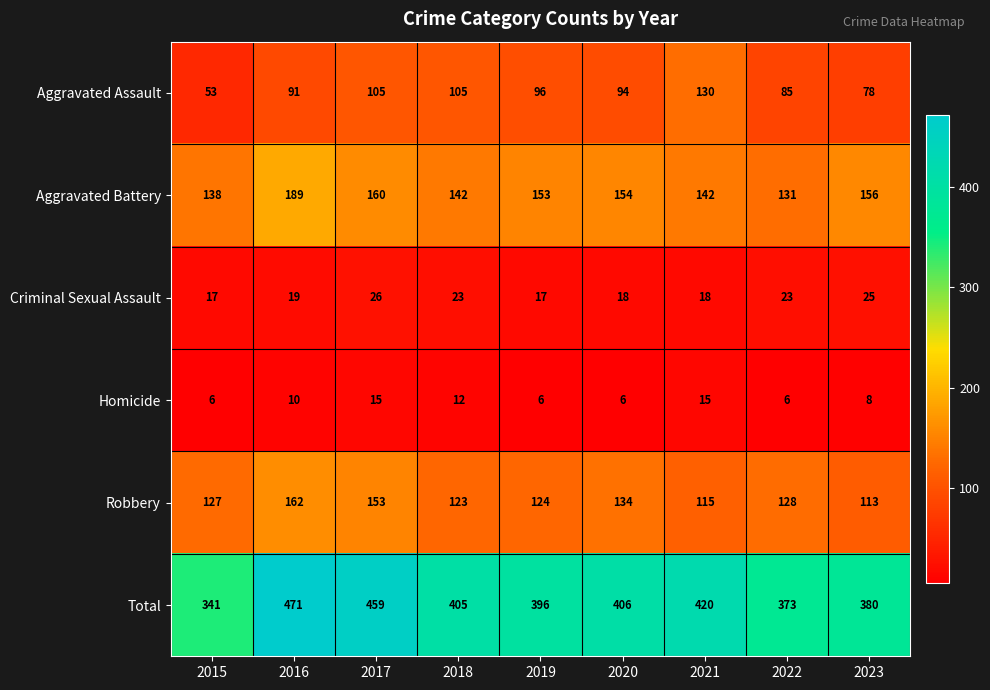

Between 2015 and 2023, which series saw the biggest shift?

Total